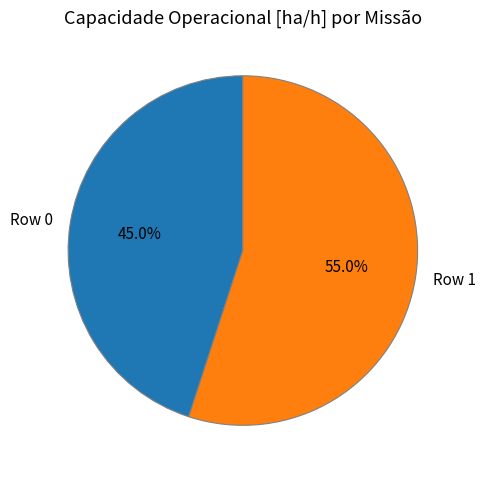

Rank the categories by value from highest to lowest.

Row 1, Row 0